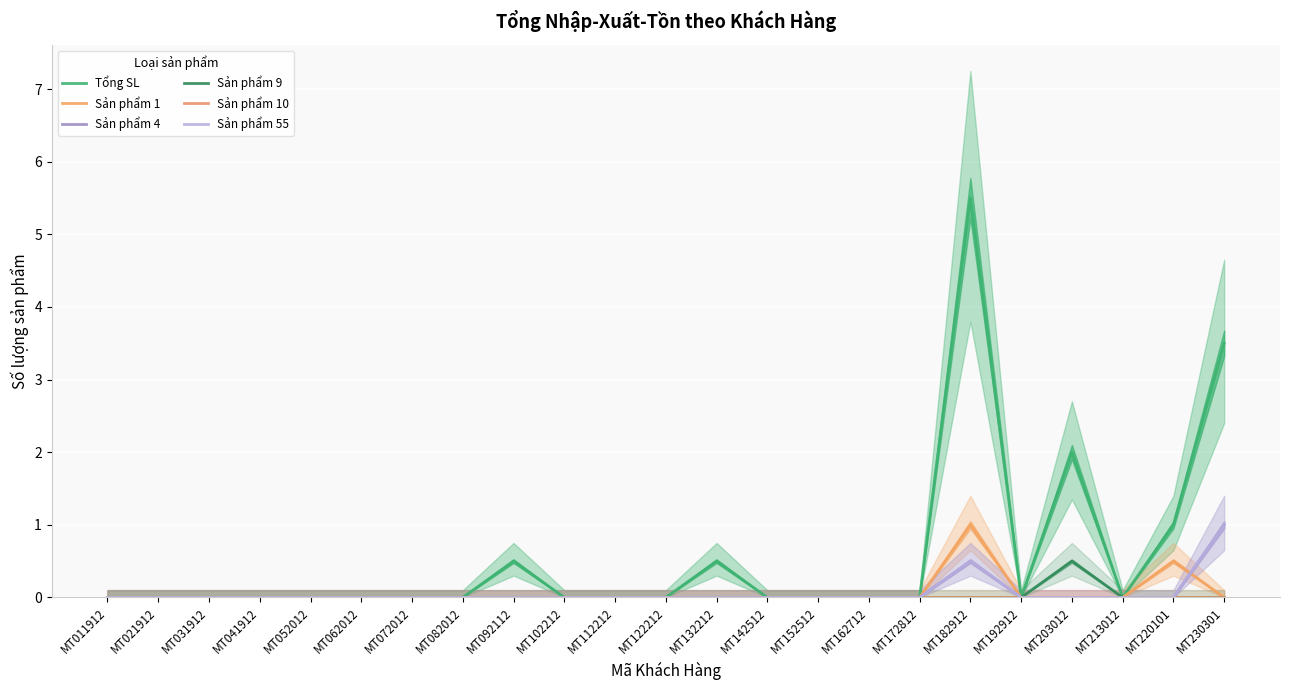

How many Sản phẩm 55 values are between 0 and 1?

23